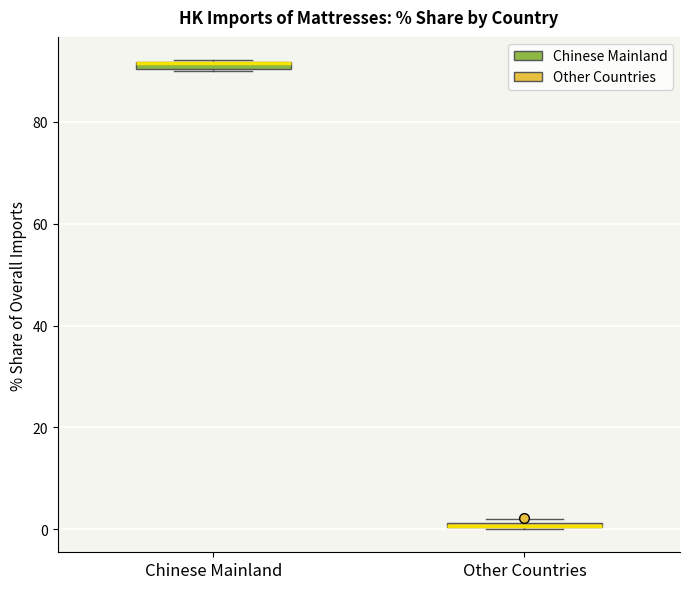

Where is the upper edge of the box for Other Countries on the y-axis? The values are not printed on the chart, so give them approximately, as read against the axis.

2